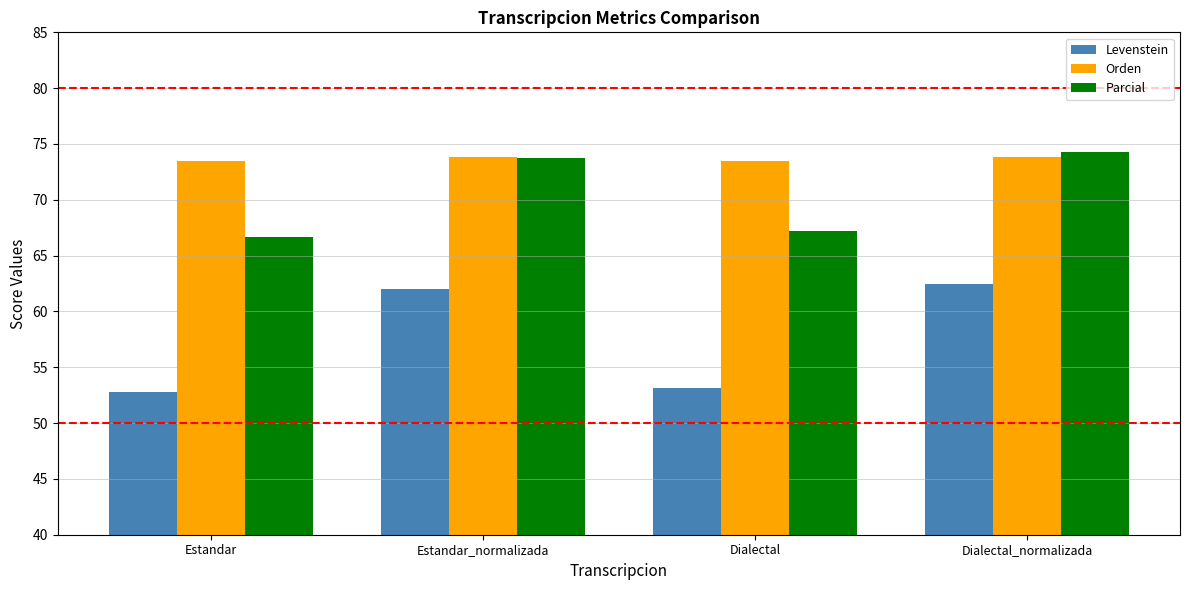

Which series has the widest spread of values?

Levenstein